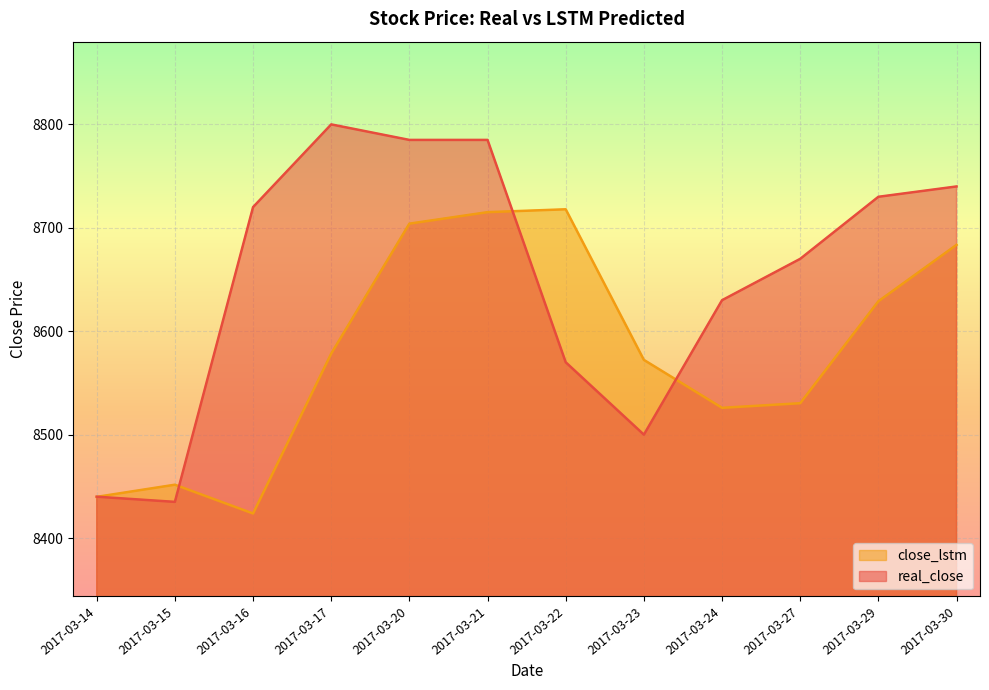

In real_close, how many points are higher than both neighbors (excluding endpoints)?

1